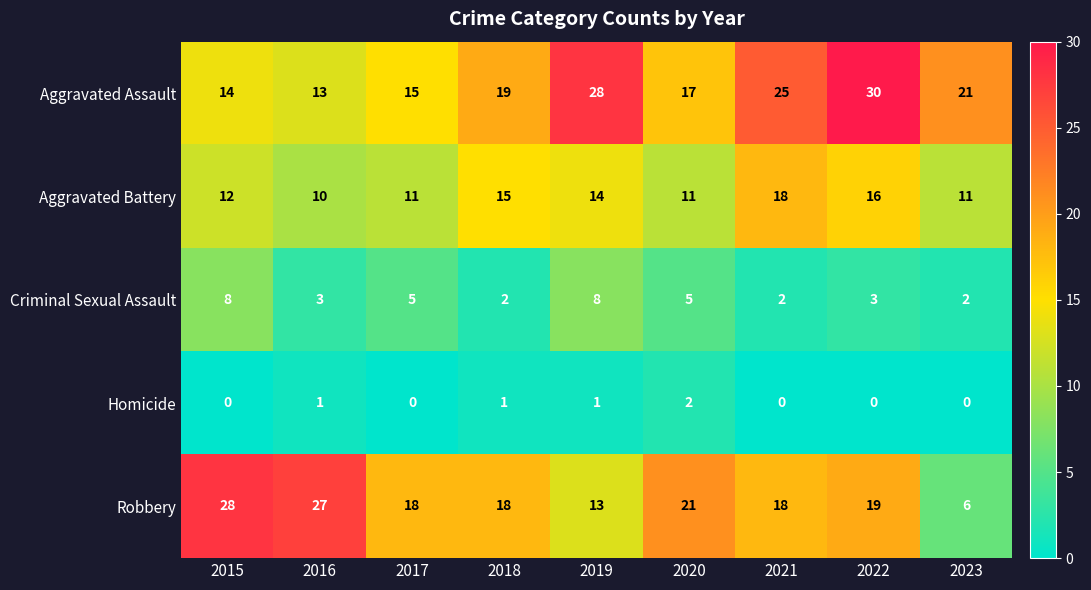

Count the number of data series in this chart.

5